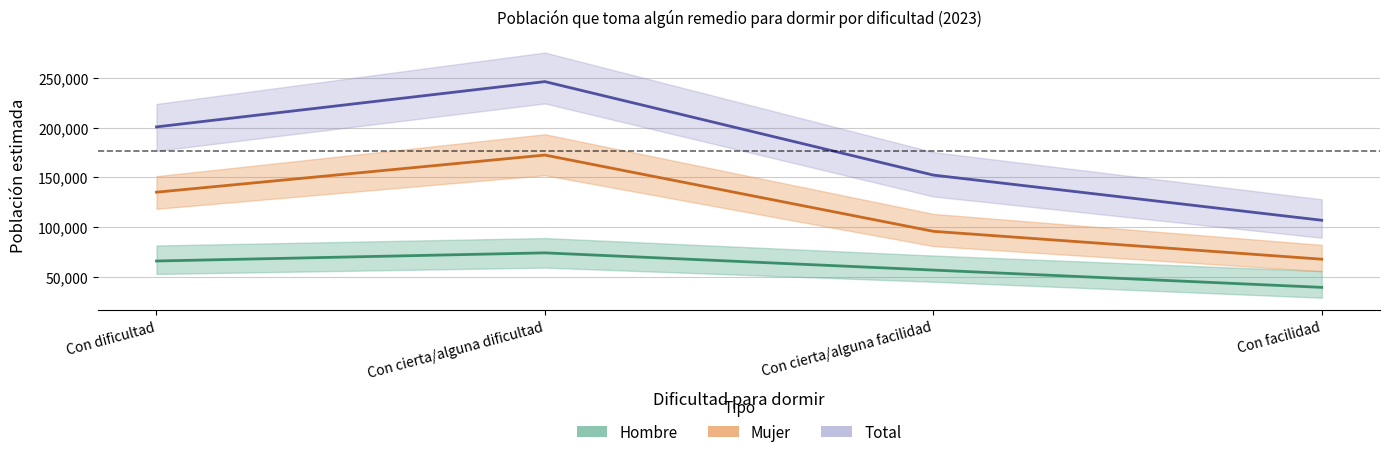

Reading right to left, what are all the values shown in this chart?

Hombre: Con facilidad=39244	Con cierta/alguna facilidad=56659	Con cierta/alguna dificultad=74009	Con dificultad=65803
Mujer: Con facilidad=67621	Con cierta/alguna facilidad=95721	Con cierta/alguna dificultad=172568	Con dificultad=135148
Total: Con facilidad=106865	Con cierta/alguna facilidad=152380	Con cierta/alguna dificultad=246576	Con dificultad=200951